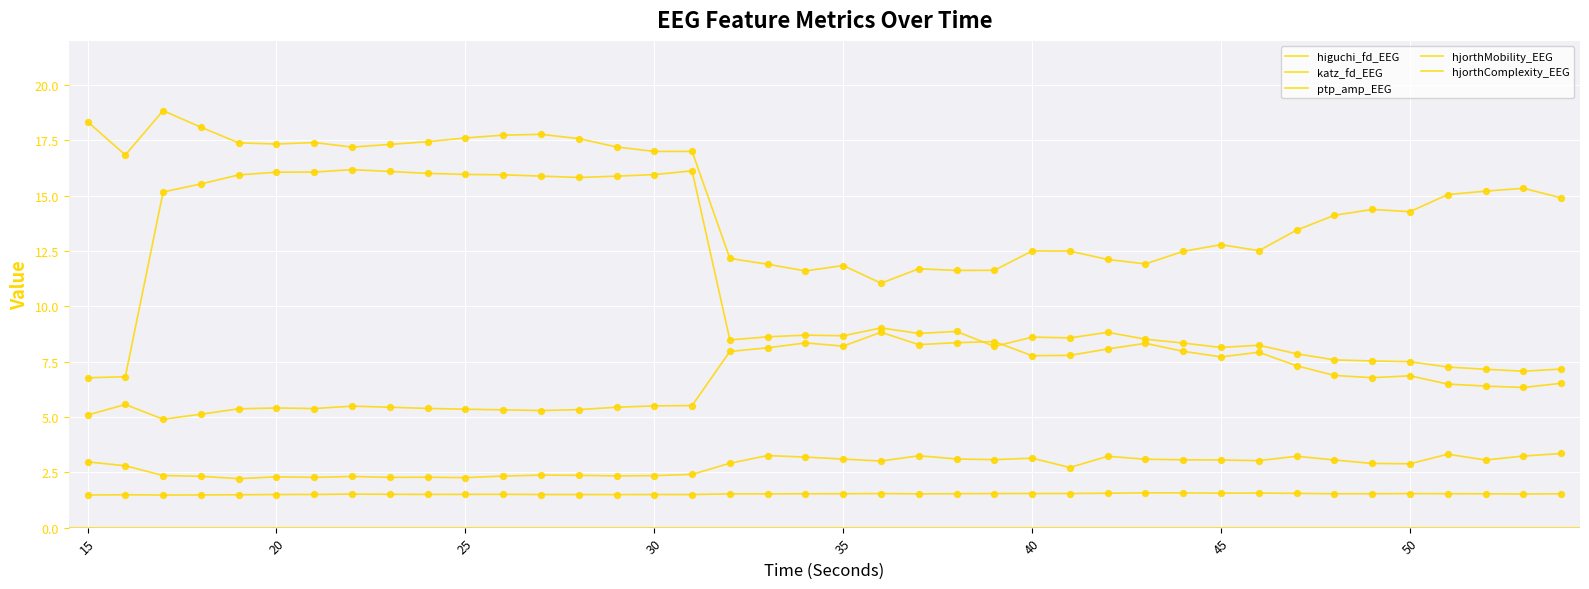

How many lines are shown in the chart?

5